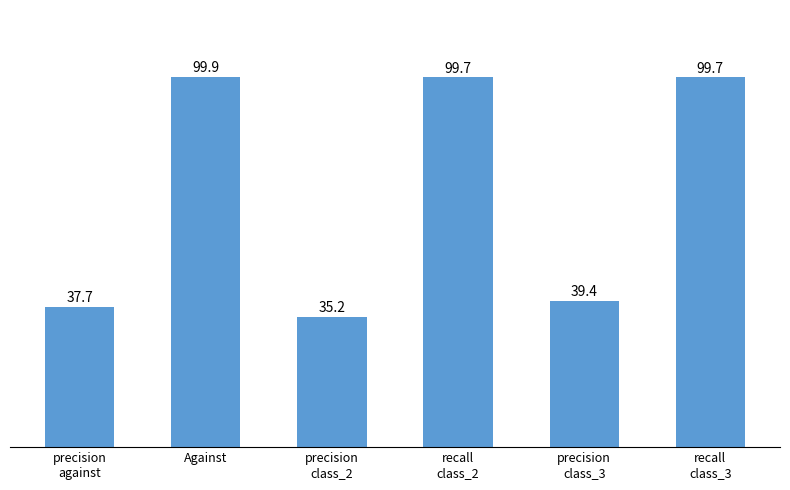

Where is the data nearest to the value 67?

precision
class_3